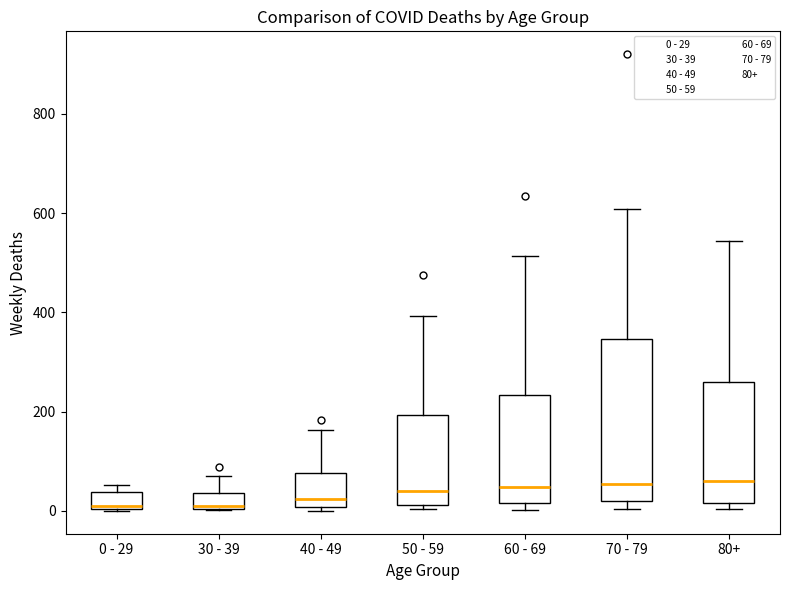

Which box is the tallest, from its lower edge to its upper edge?

70 - 79